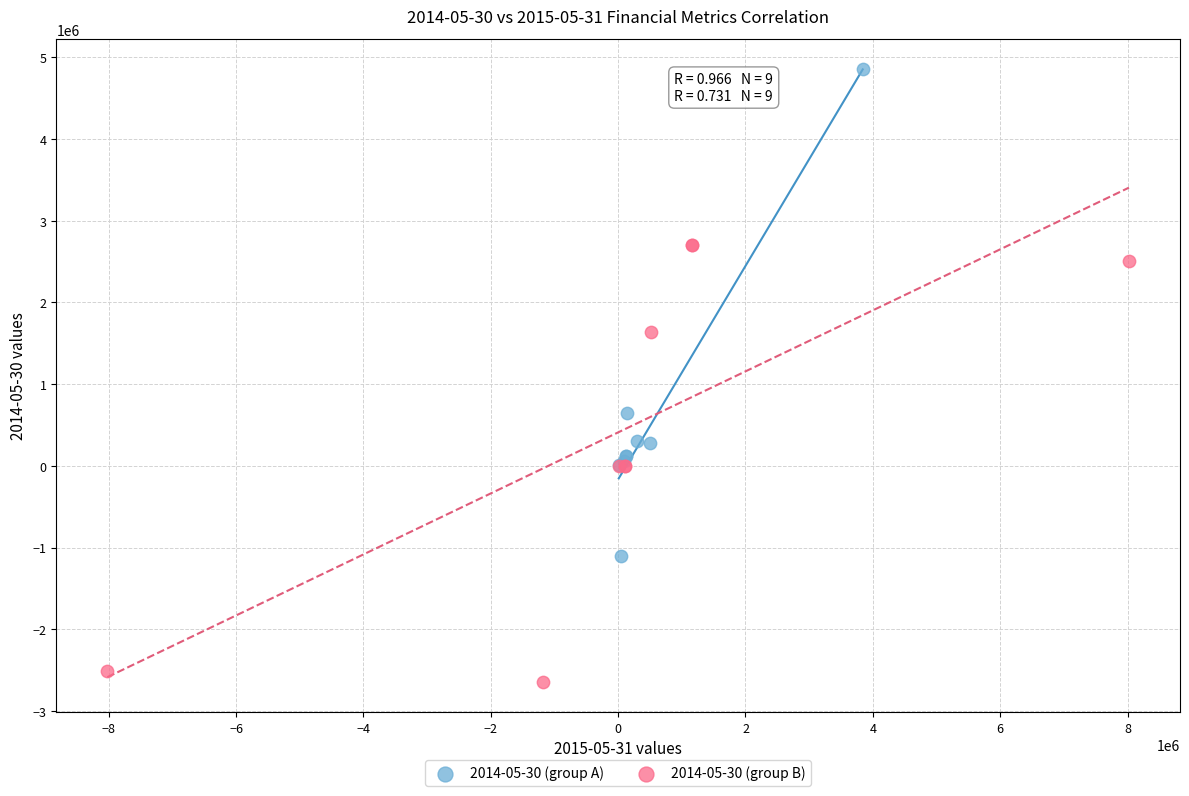

Which series contains the lowest Y value?

2014-05-30 (group B)